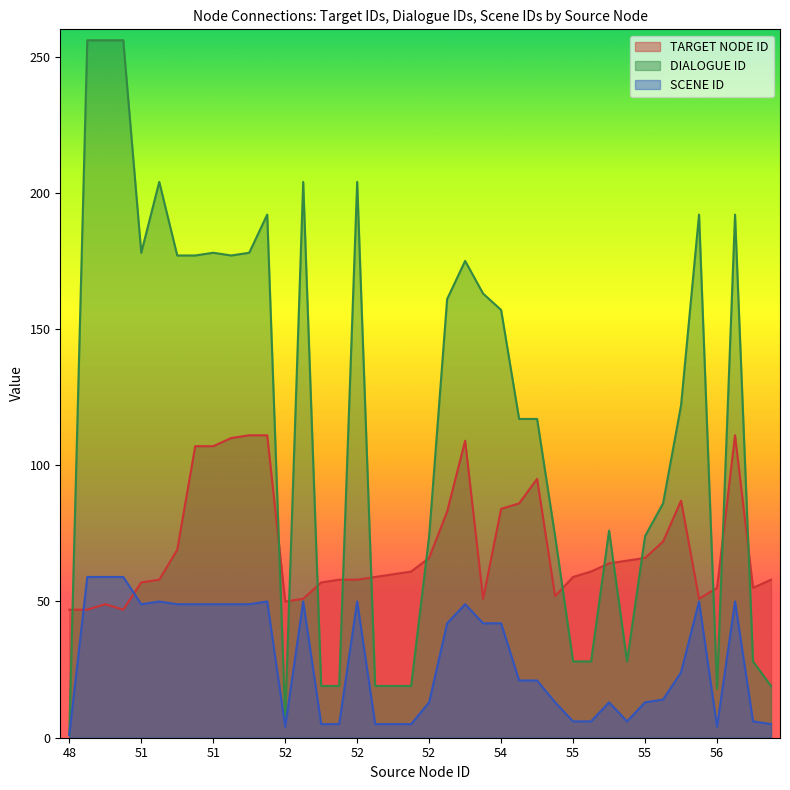

What is the sum of all SCENE ID values?

1141